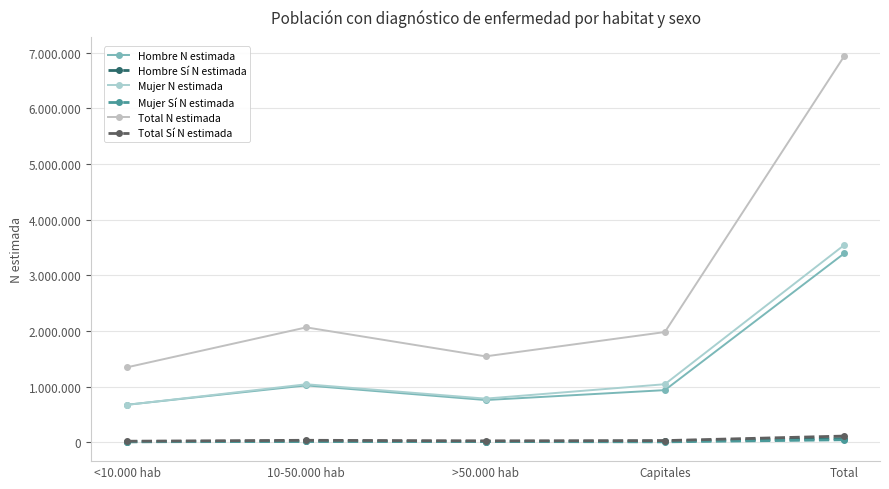

What are all the series names shown in the legend?

Hombre N estimada, Hombre Sí N estimada, Mujer N estimada, Mujer Sí N estimada, Total N estimada, Total Sí N estimada